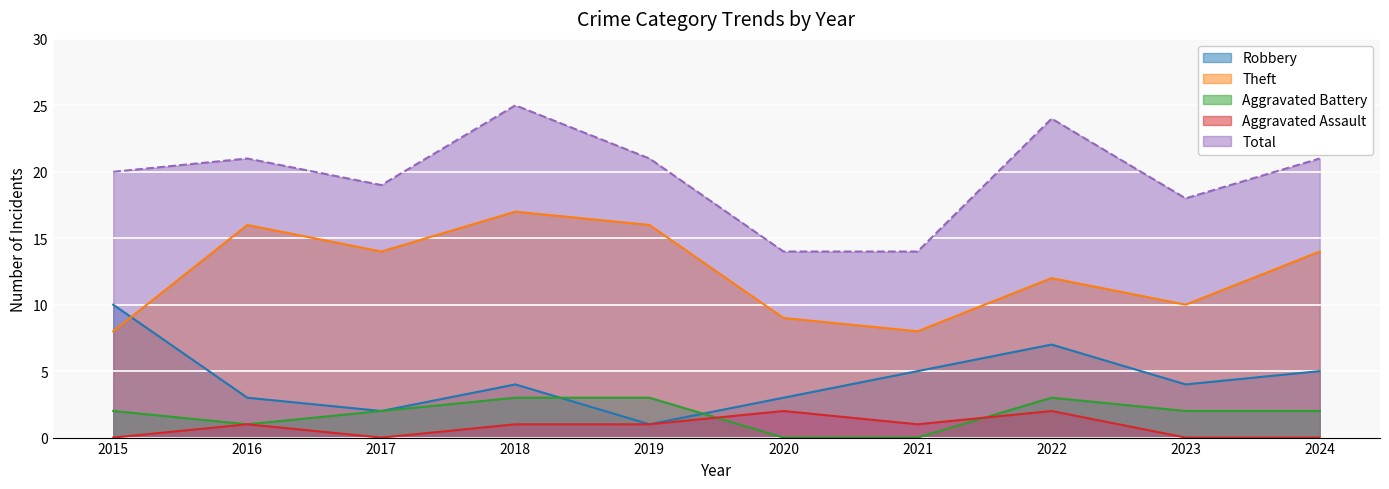

At how many categories does at least one series exceed 24?

1